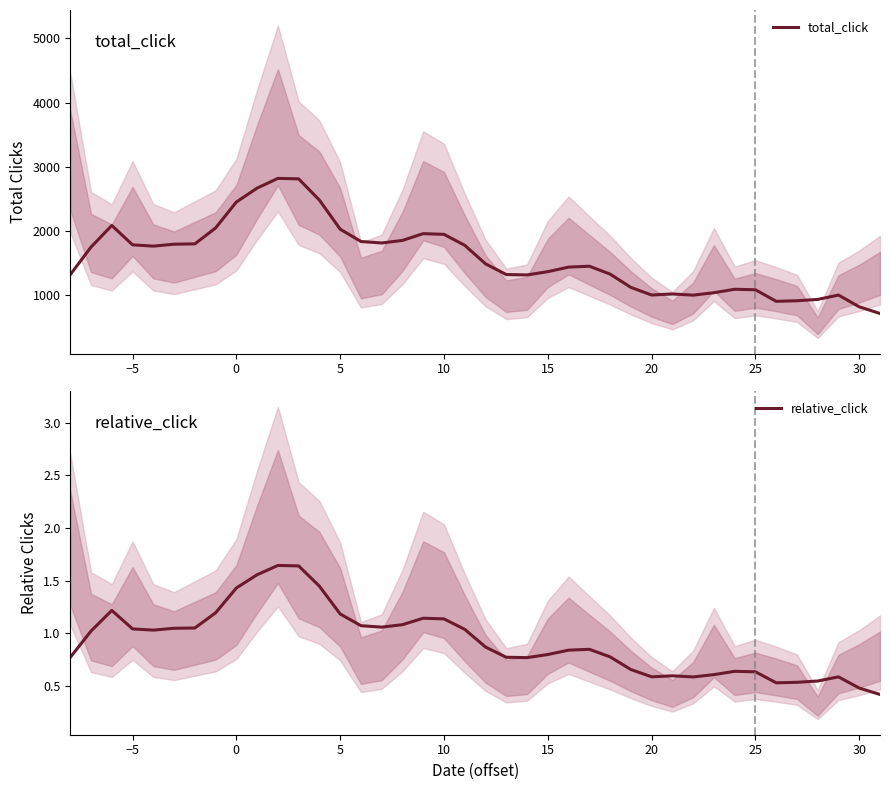

How many values in the total_click series exceed 1487?

19